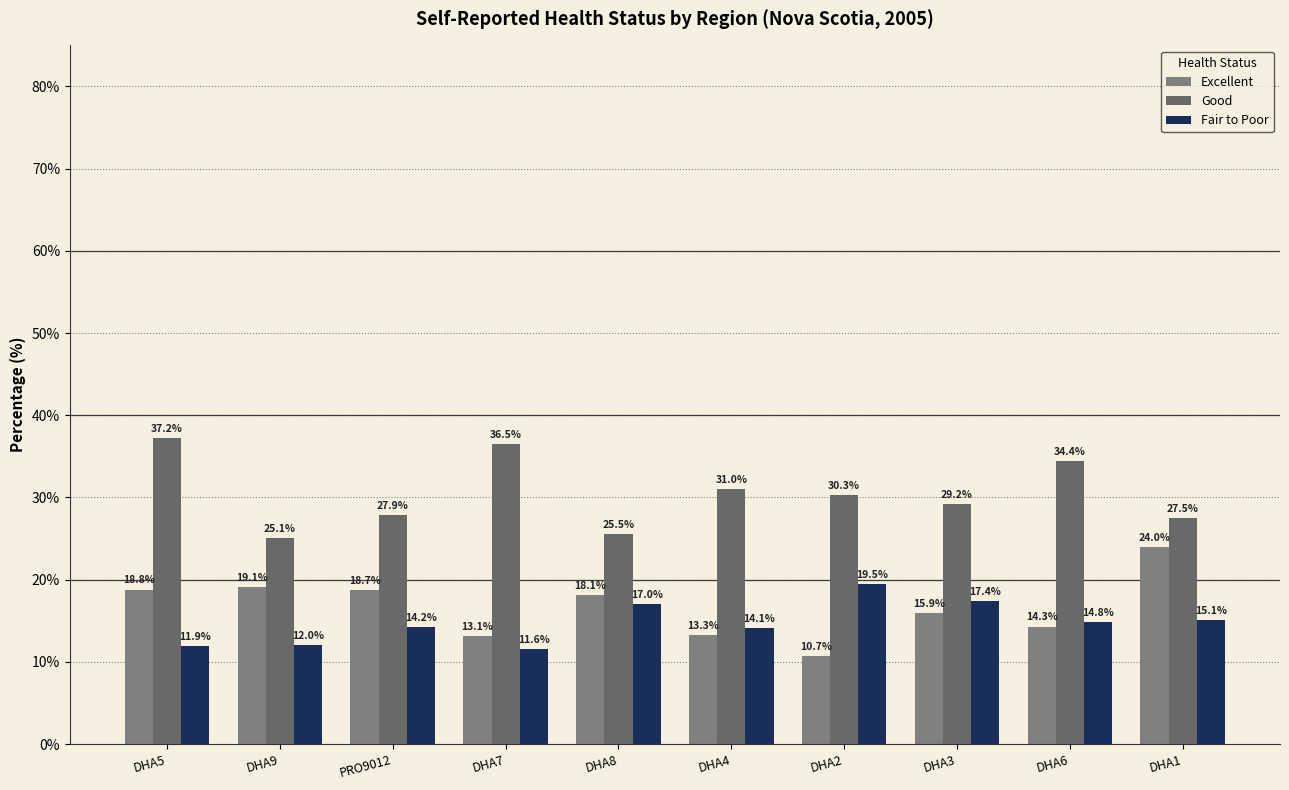

What position from the left is DHA9?

2